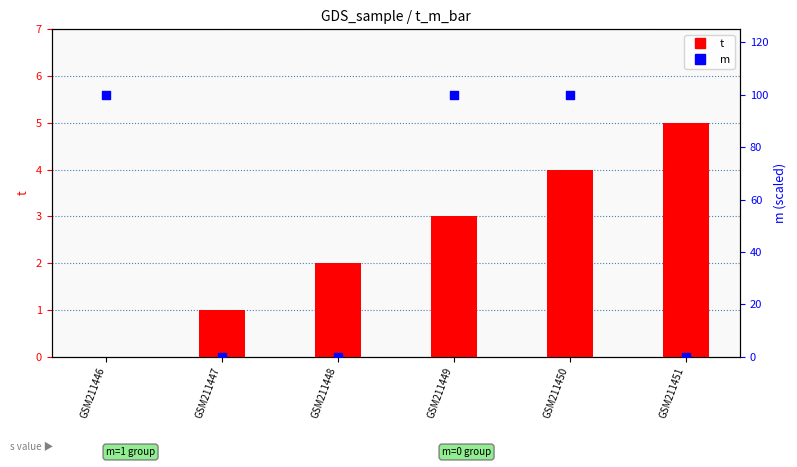

What are all the series names shown in the legend?

t, m